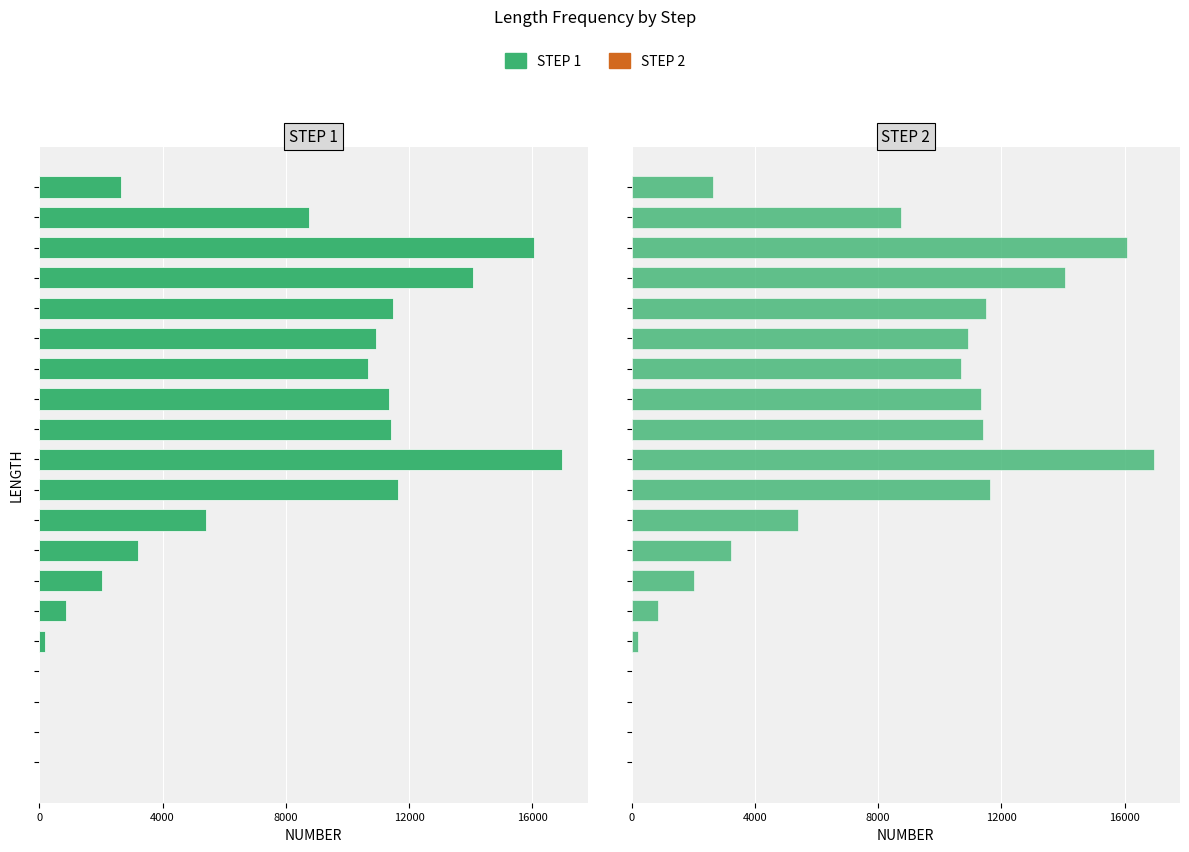

How many groups of bars are there?

20